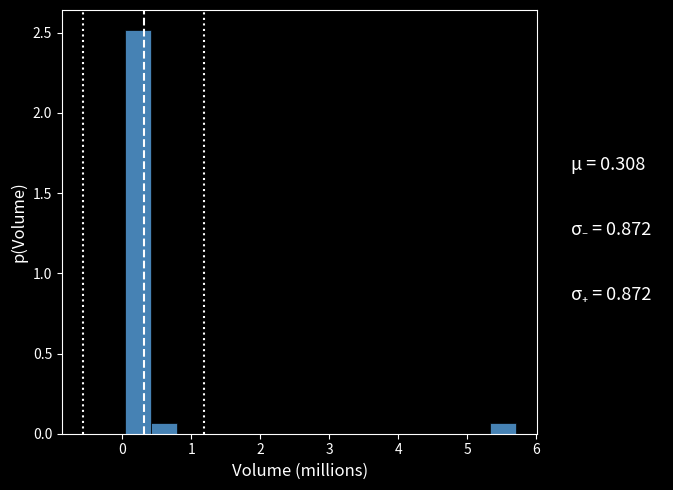

Around what value on the x-axis is the tallest bar? Give the approximate position of its centre, as read against the axis.

0.2